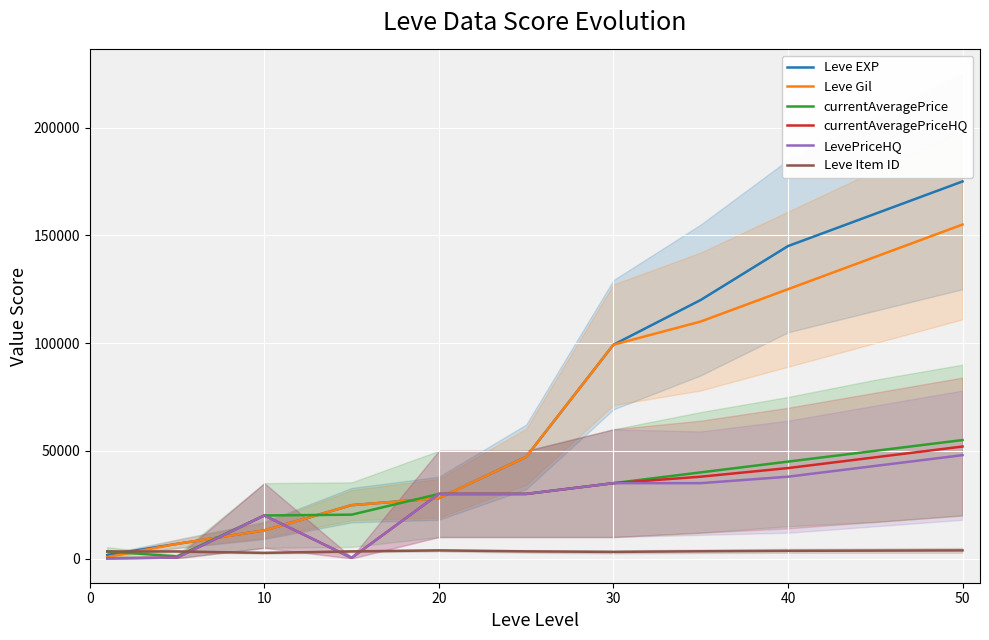

What is the average value of the Leve EXP series?

74622